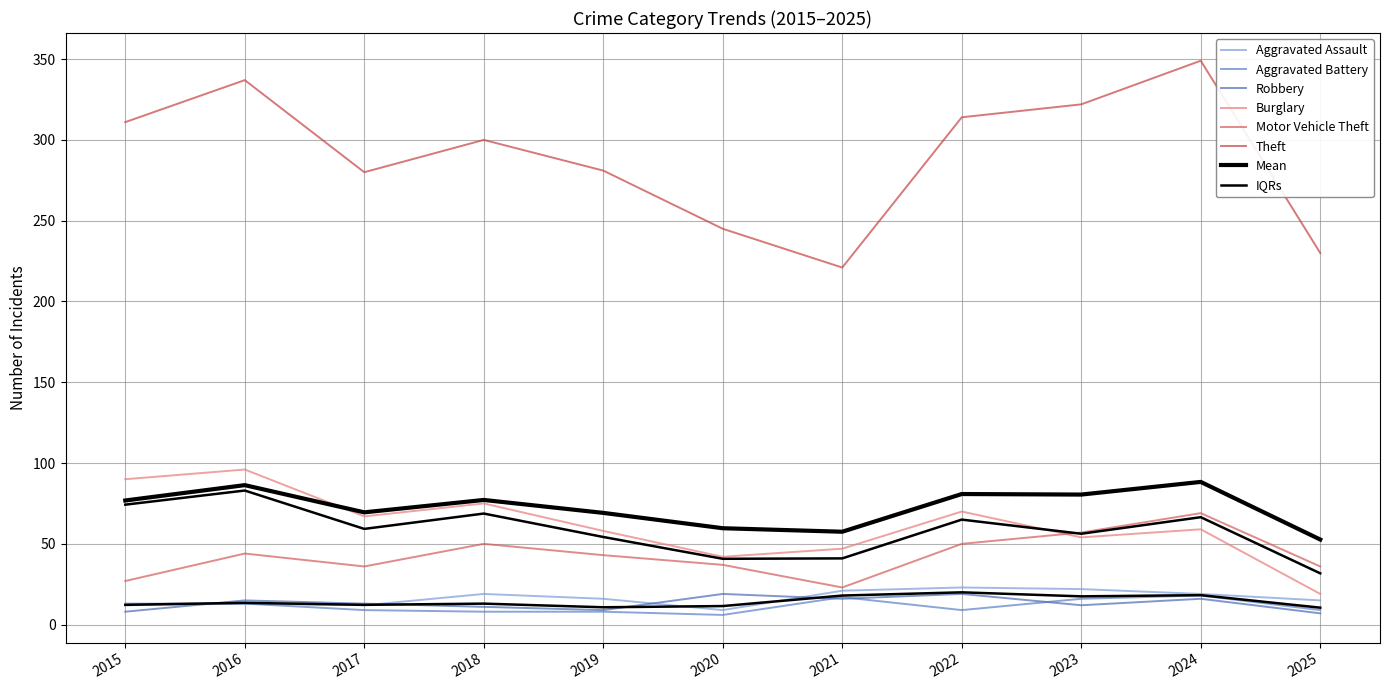

What is the sum of all Theft values?

3190